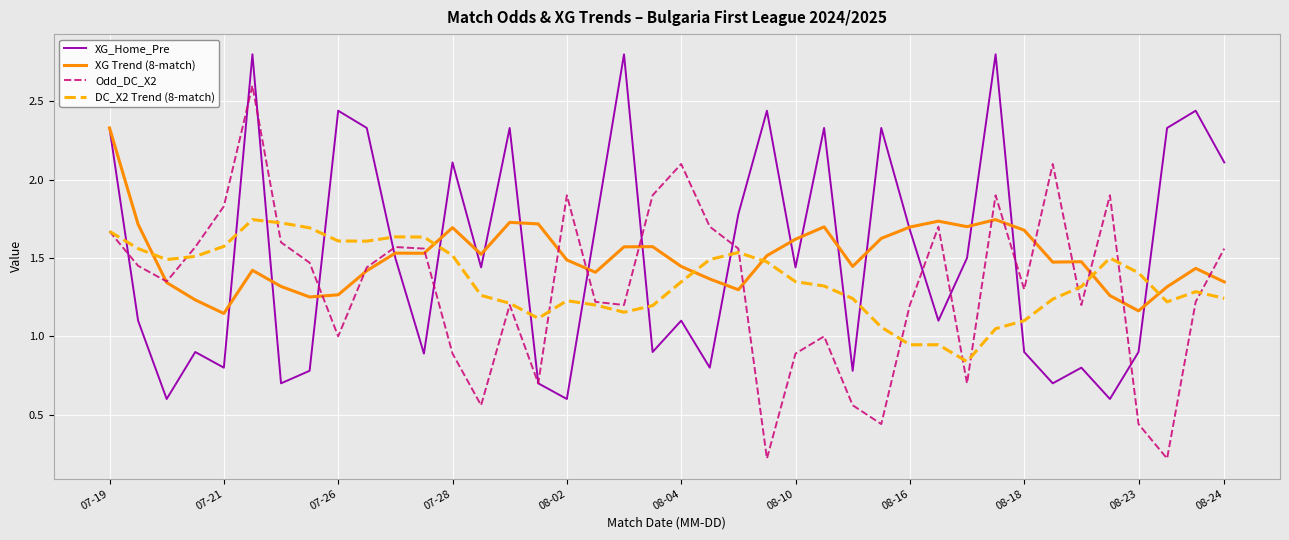

How many lines are shown in the chart?

4